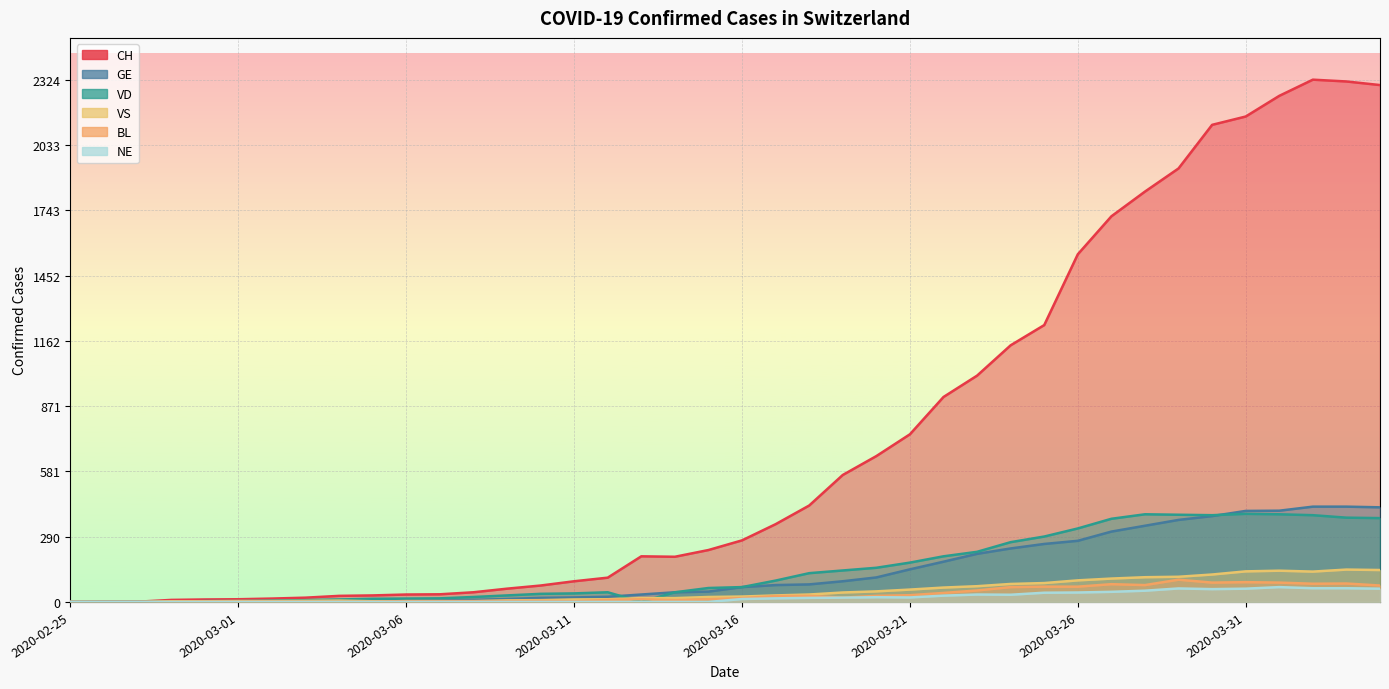

How many interior local valleys does the VD series have?

2